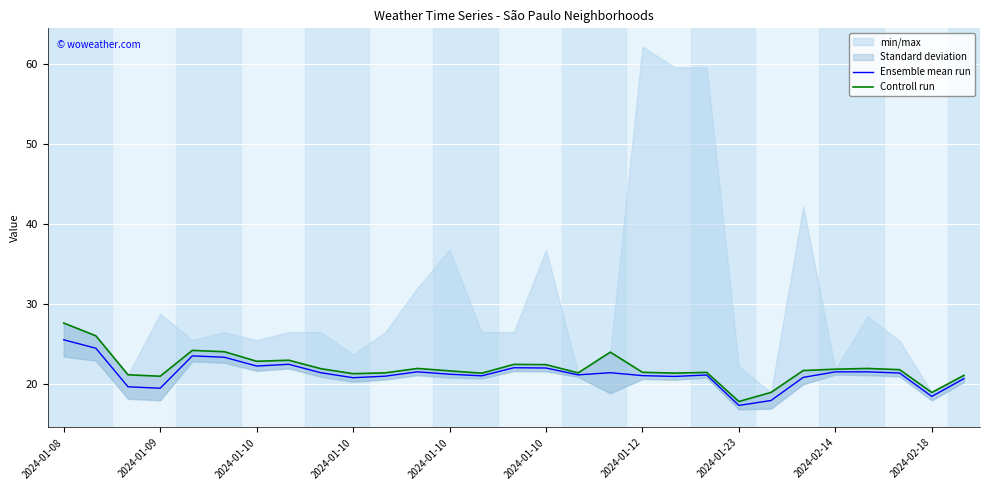

Rank the series at 22 from lowest to highest value.

Ensemble mean run, Controll run